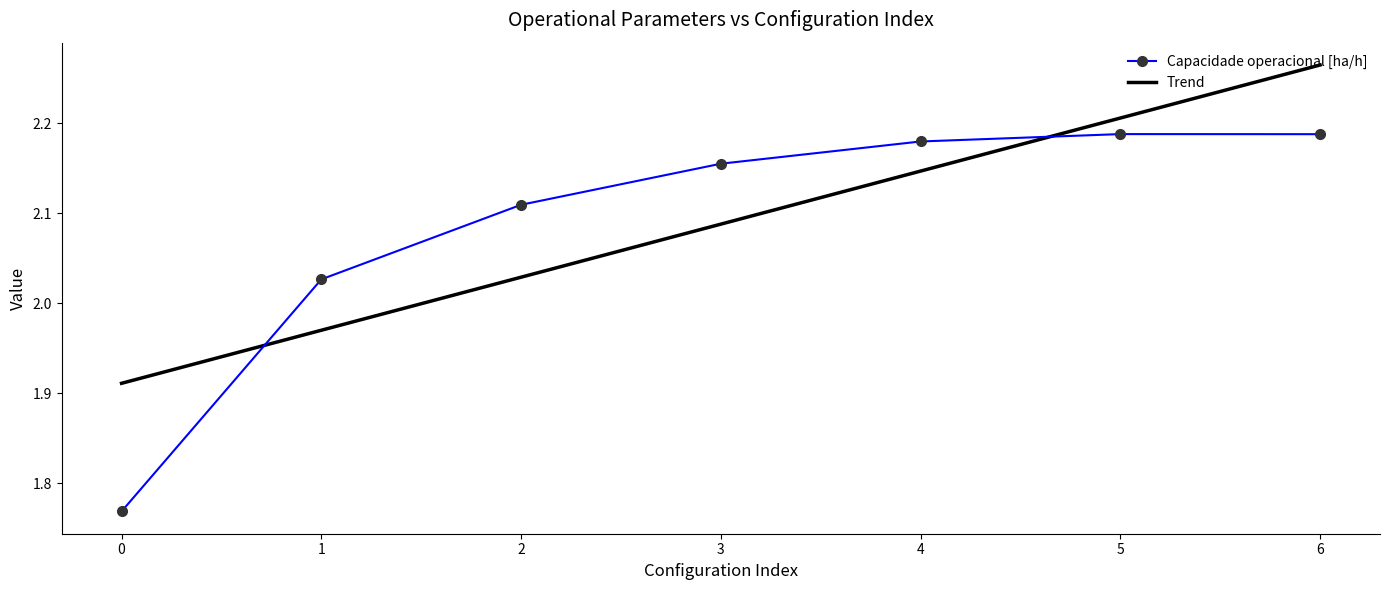

What is the total value across all series at 0?

3.7